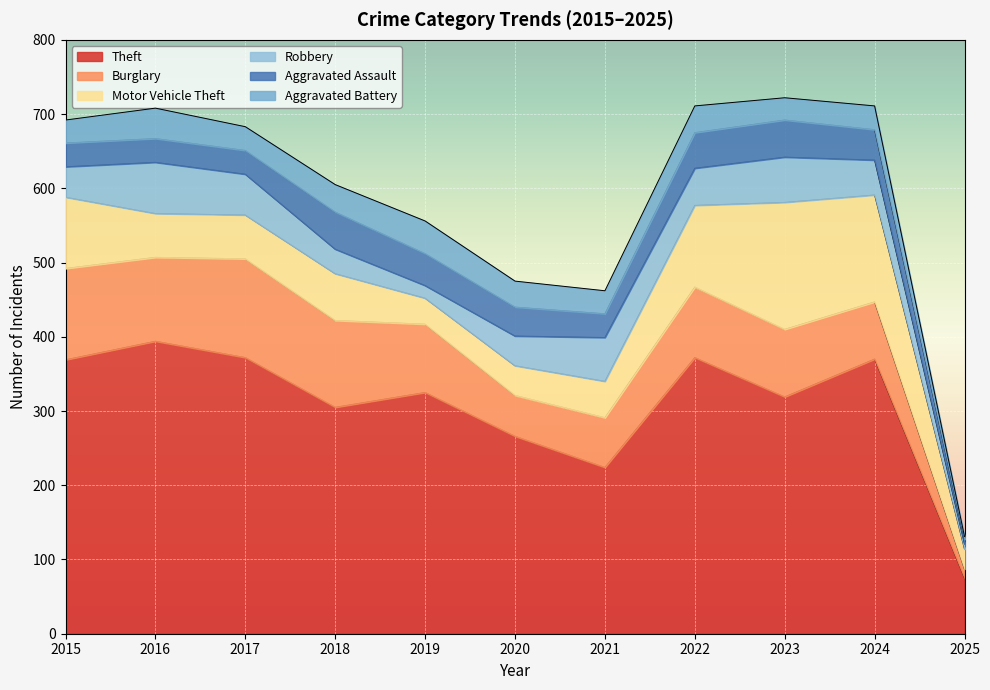

How many lines are shown in the chart?

6